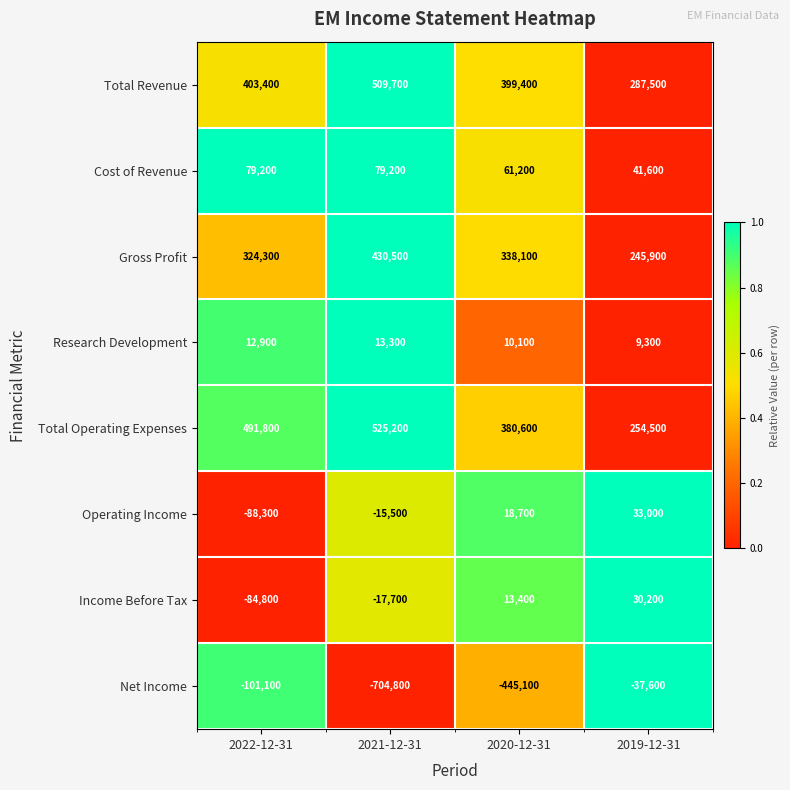

At 2021-12-31, list the series in order from largest to smallest.

Total Operating Expenses, Total Revenue, Gross Profit, Cost of Revenue, Research Development, Operating Income, Income Before Tax, Net Income